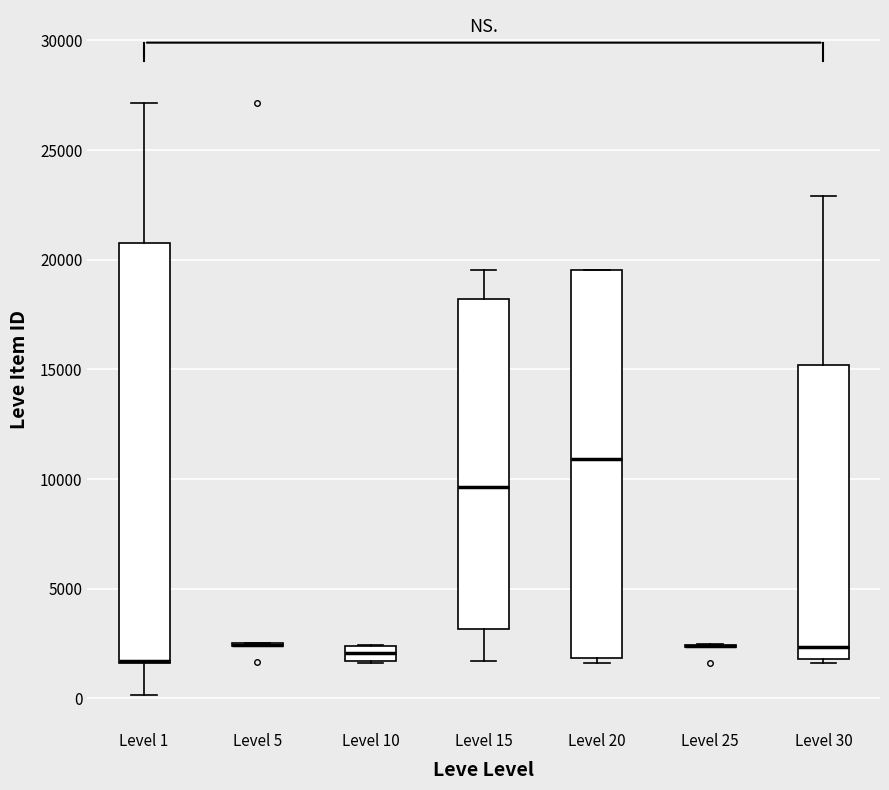

Which box is the tallest, from its lower edge to its upper edge?

Level 1